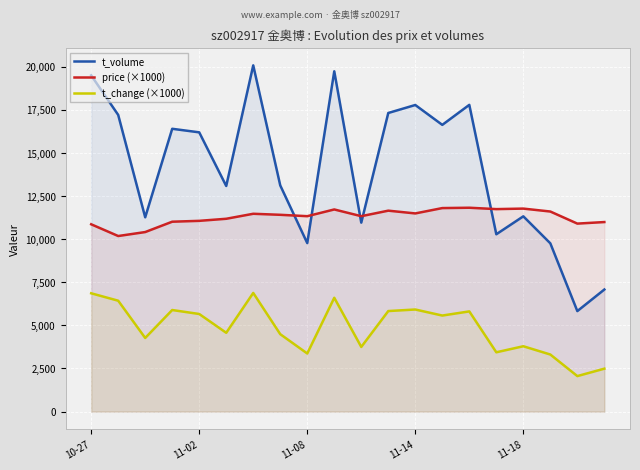

Count the number of data series in this chart.

3